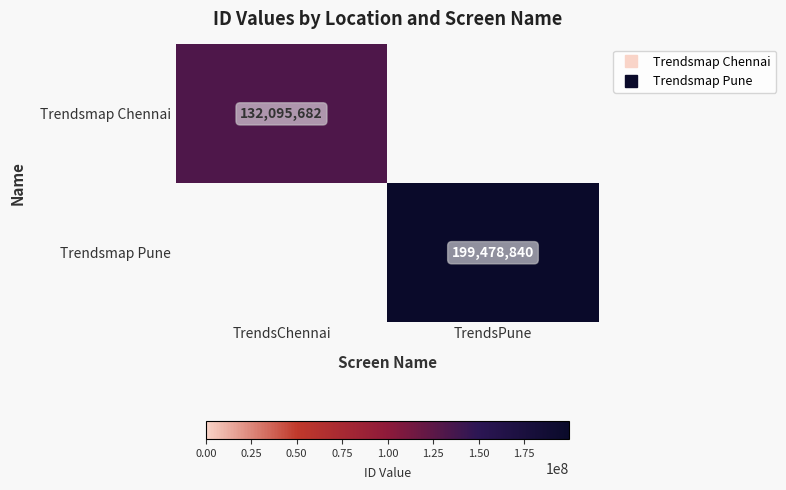

The value of Trendsmap Pune at TrendsPune is 315190146. True or false?

False